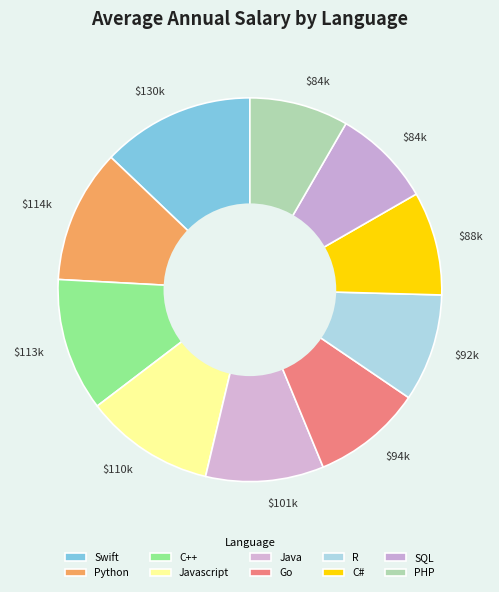

Count the number of slices in the pie.

10